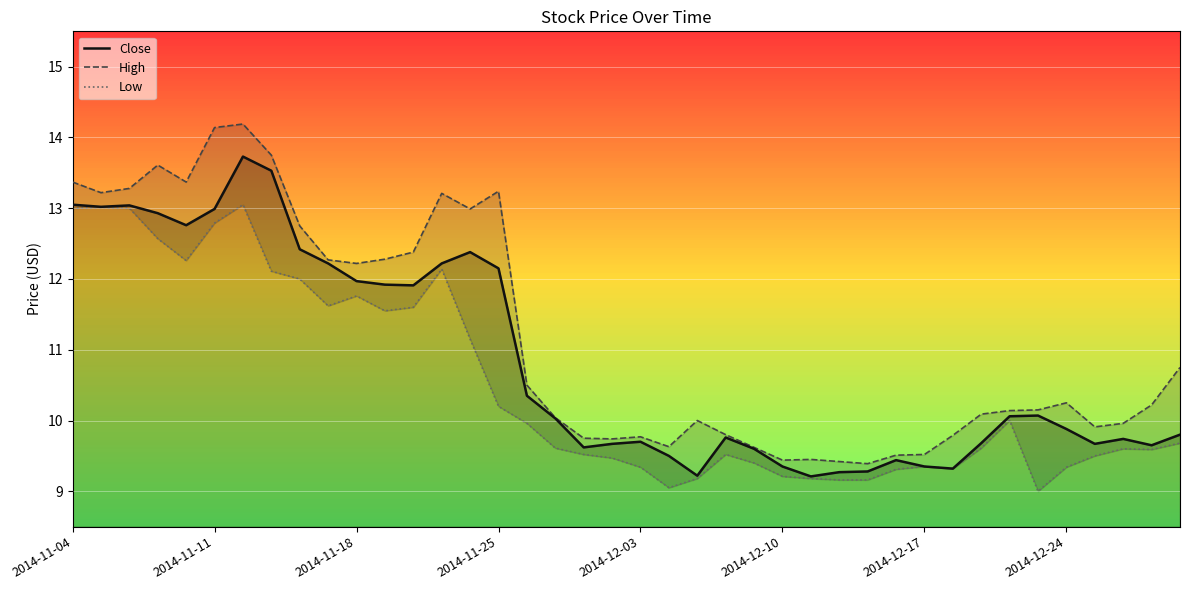

What is the value of the Low point at the 23rd from the left?

9.2